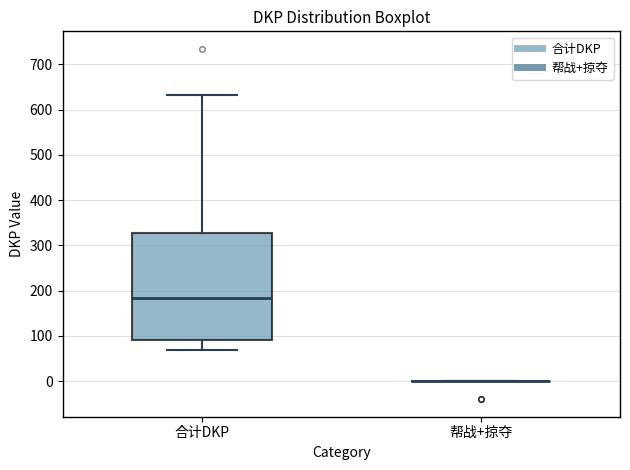

Comparing the boxes themselves (not the whiskers), which one is the tallest?

合计DKP